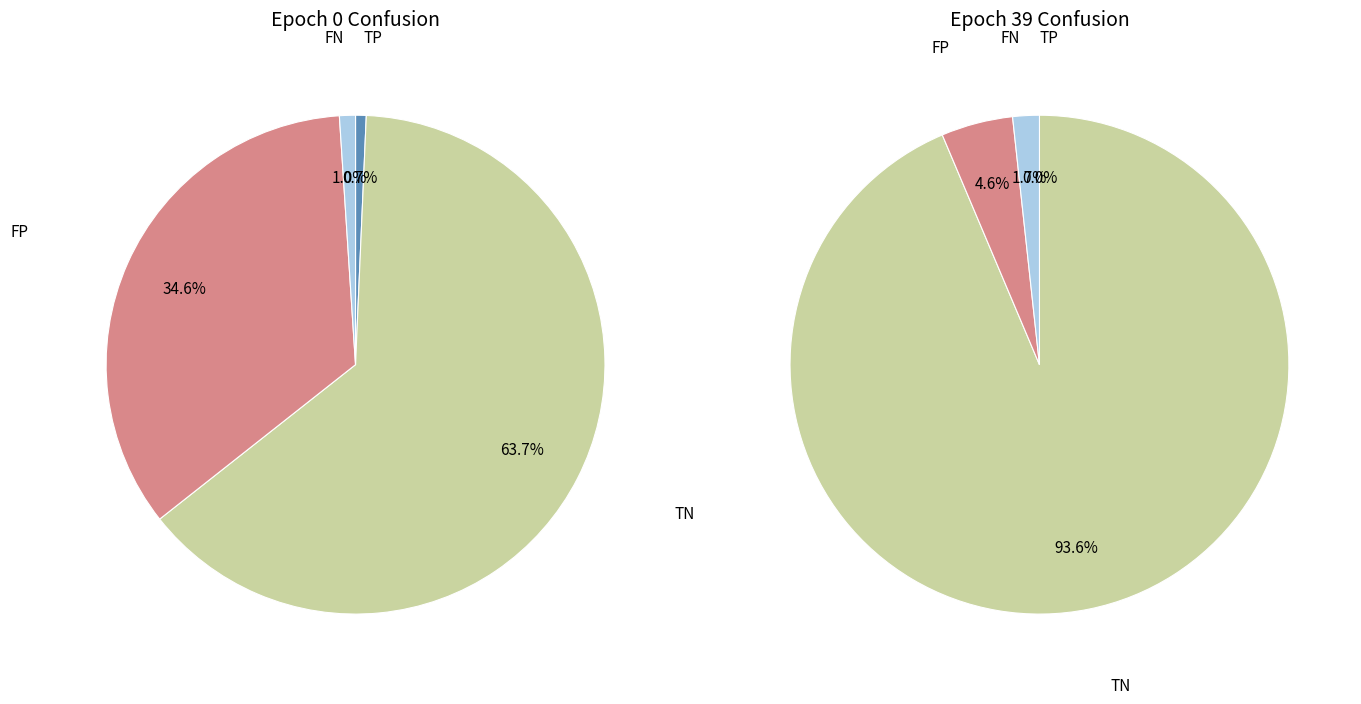

What portion of the pie excludes 18?

100.0%